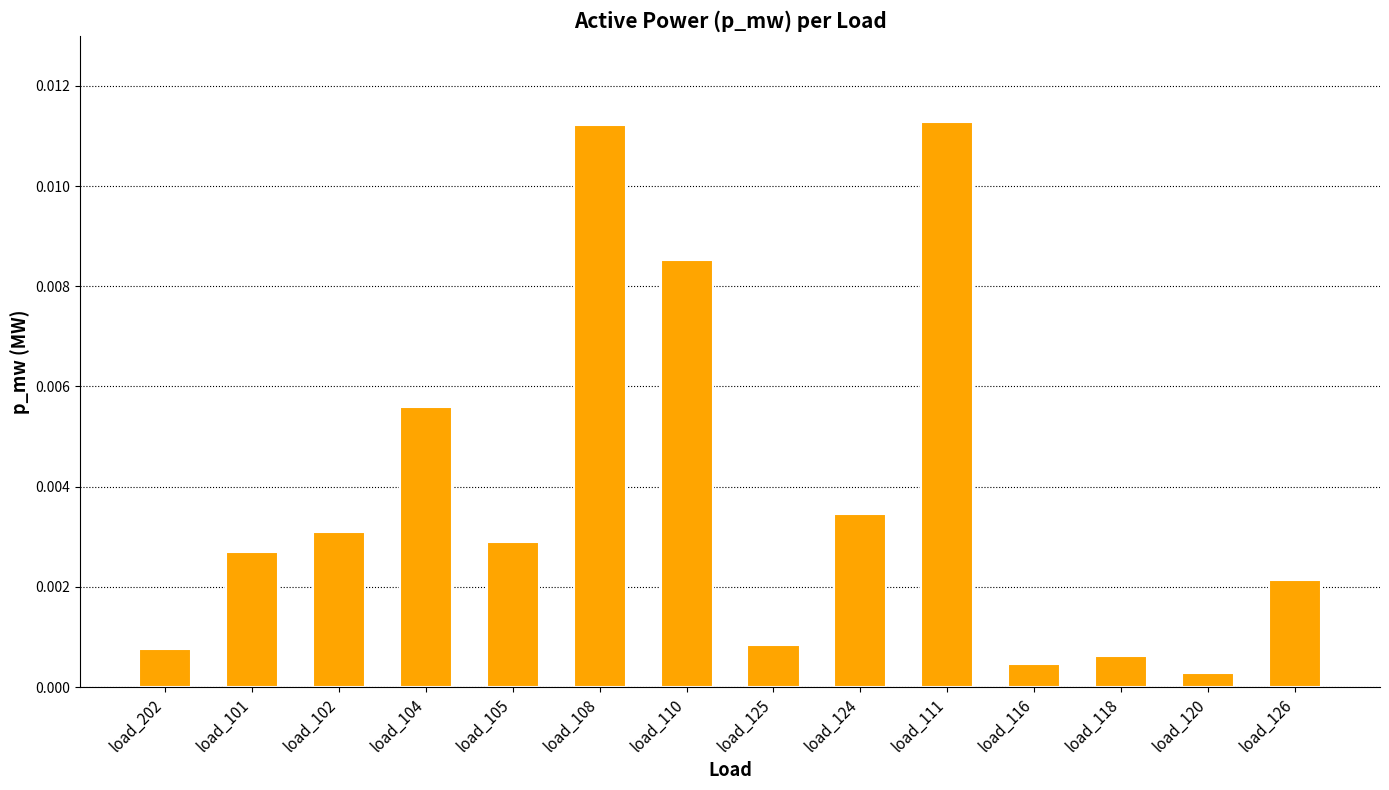

What position from the right is load_105?

10